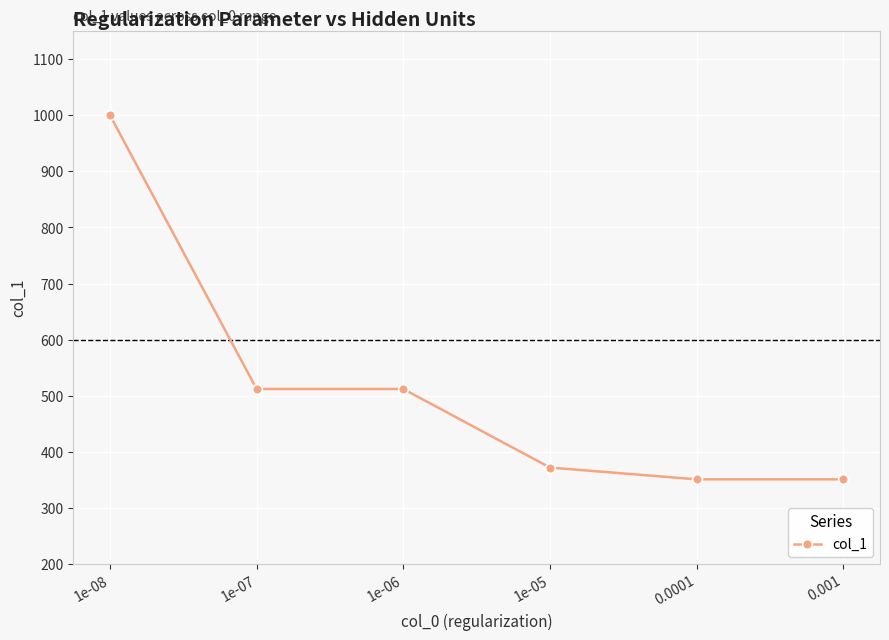

What is the minimum value shown in the chart?

351